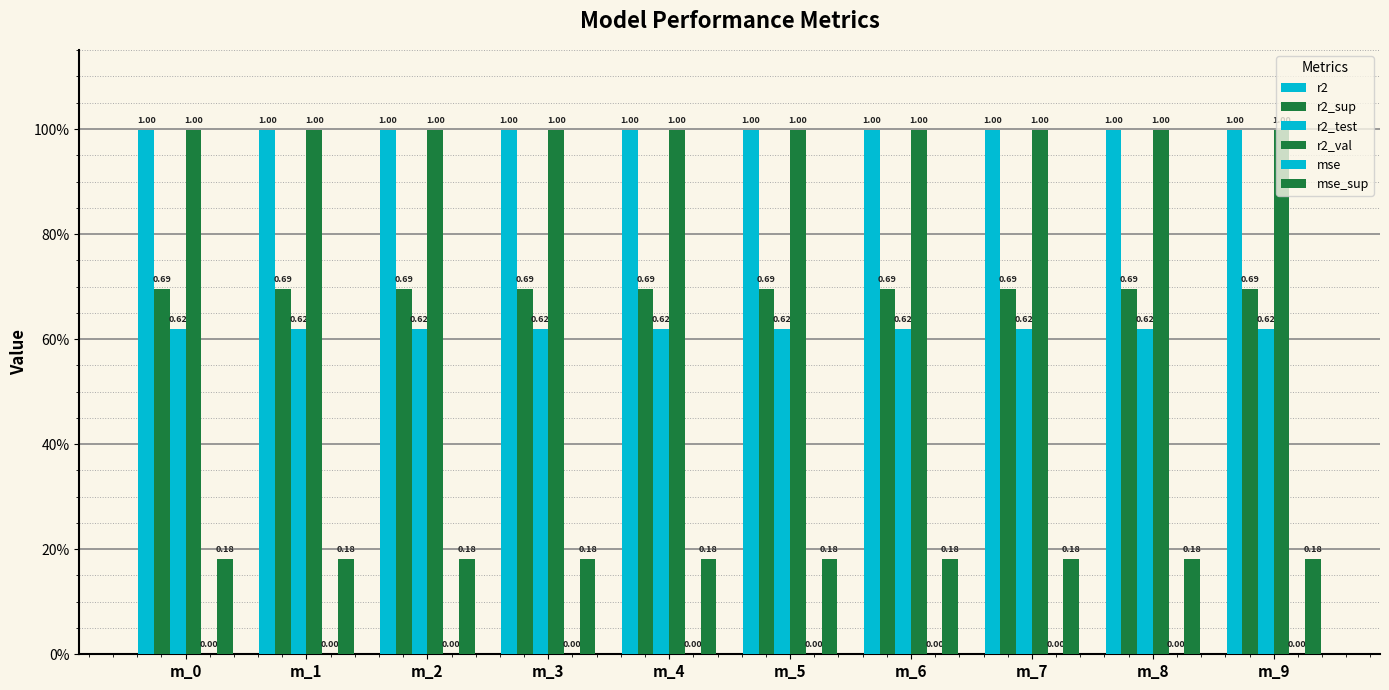

Does the chart contain stacked bars?

No